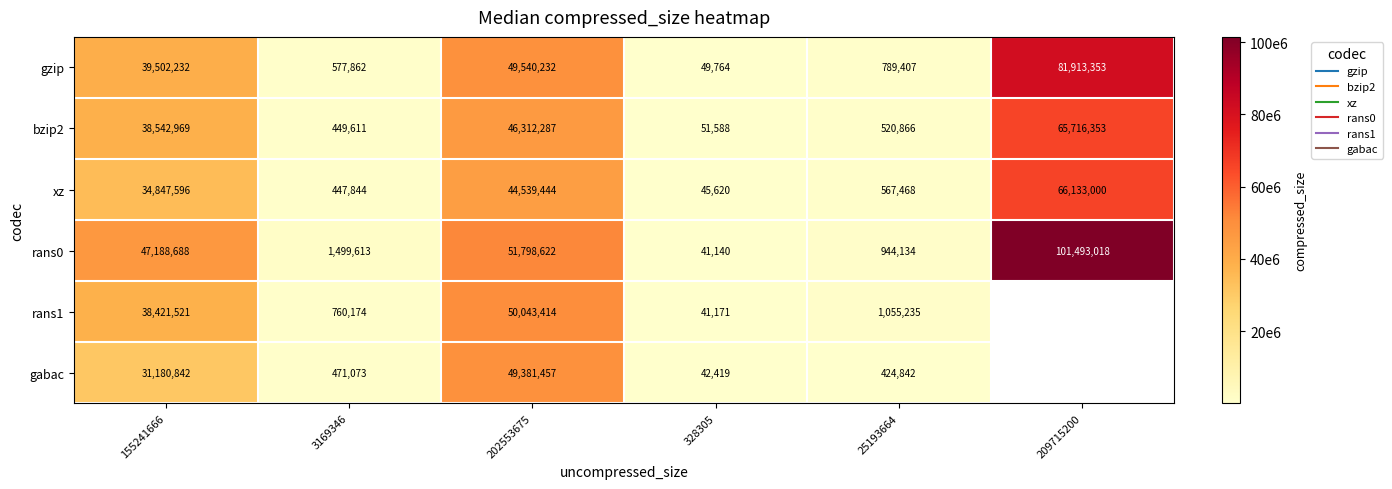

How many series are shown in this chart?

6